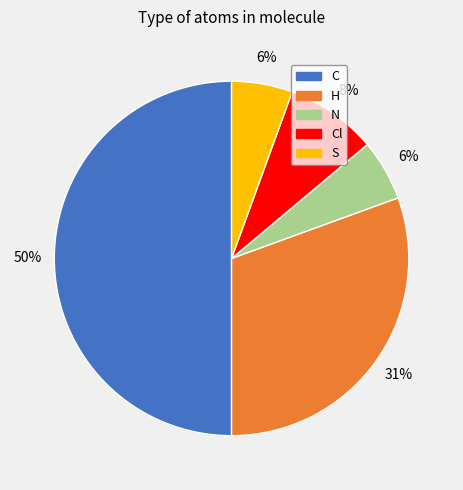

To the nearest percent, what is the average slice percentage?

20%